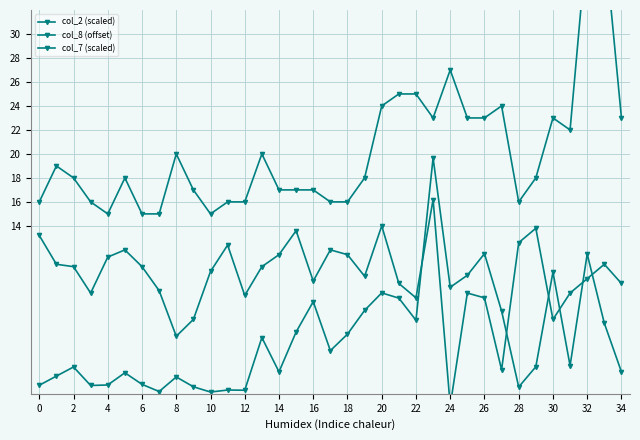

What is the average value of the col_7 (scaled) series?

9.8